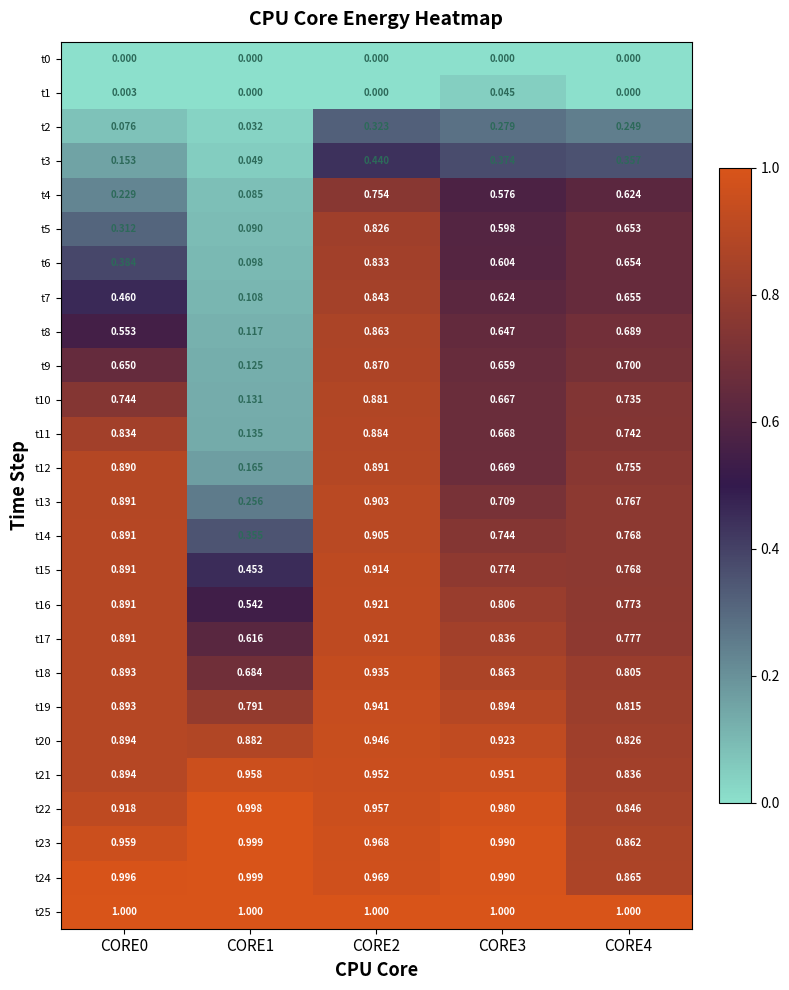

Is the value of t5 at CORE4 greater than the value of t4 at CORE1?

Yes